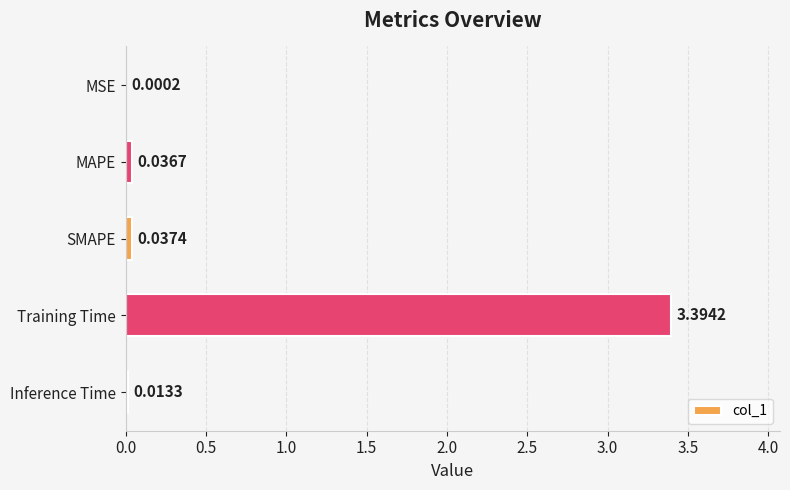

What is the greatest value displayed?

3.4